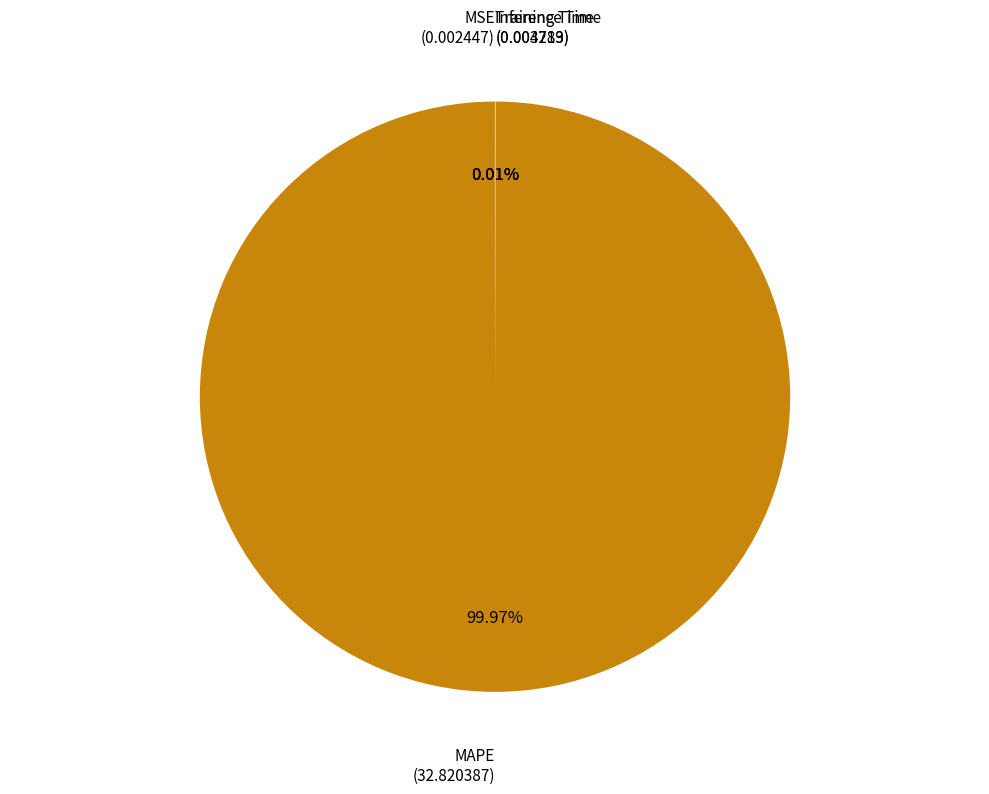

Which category accounts for the majority?

MAPE